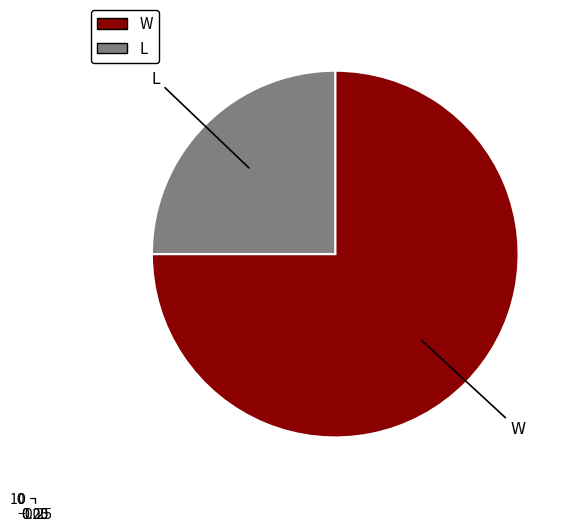

What portion of the pie excludes L?

75.0%